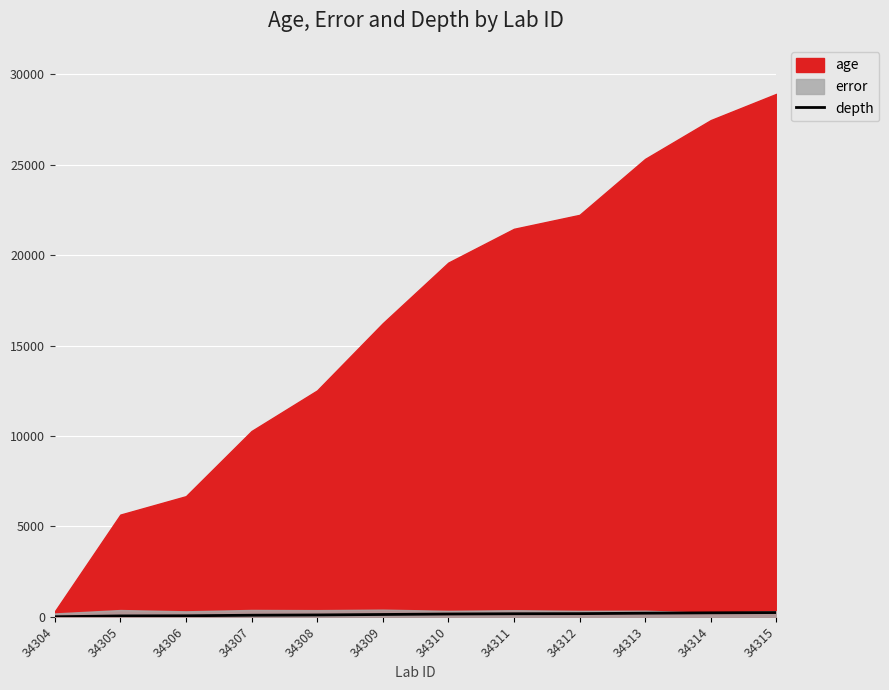

Rank the categories by value from highest to lowest.

34315, 34314, 34313, 34312, 34311, 34310, 34309, 34308, 34307, 34306, 34305, 34304